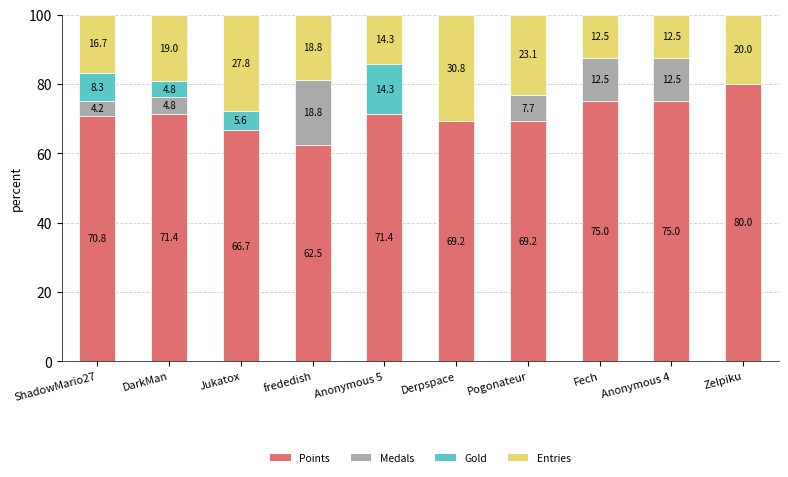

How many data points does each series have?

10